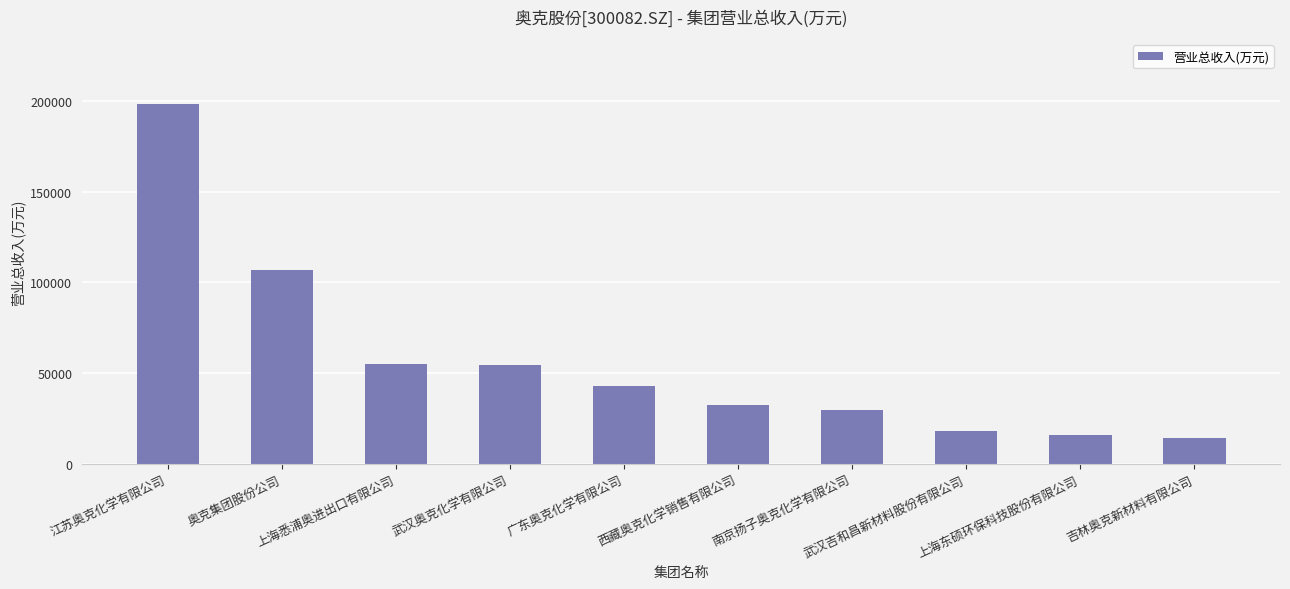

What is the difference between the maximum and minimum values?

184172.6